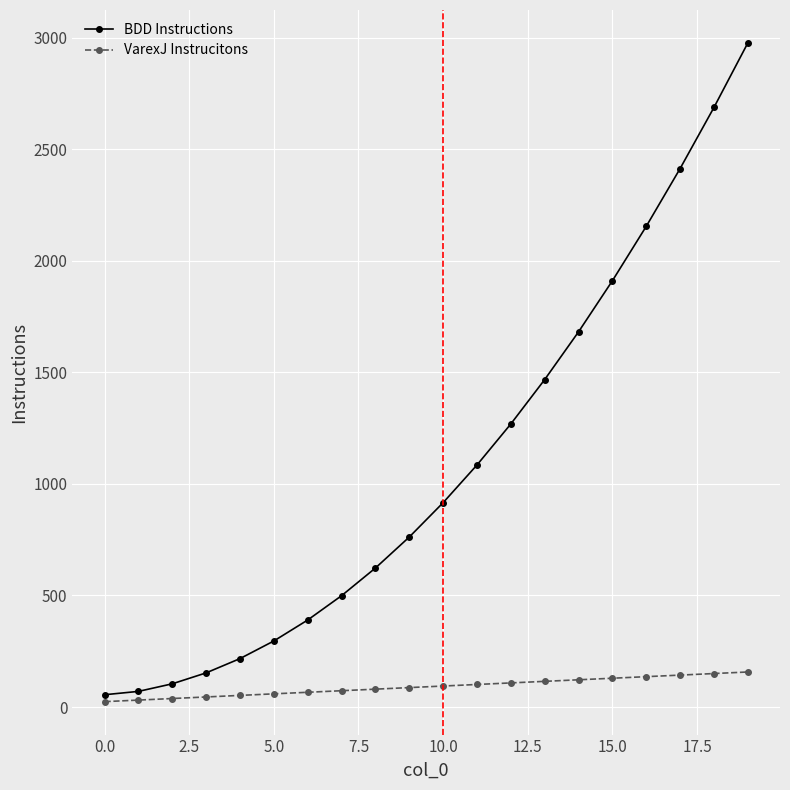

What is the difference between the maximum and minimum values in the VarexJ Instrucitons series?

133